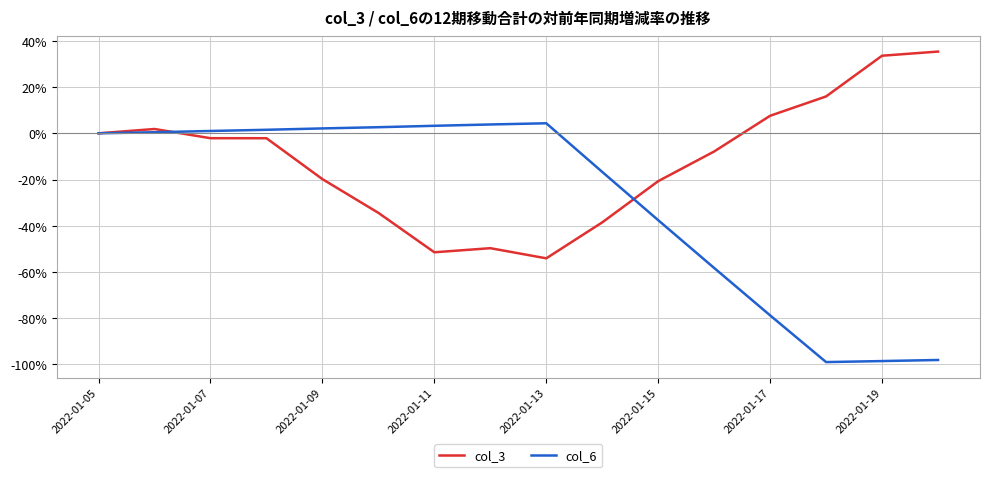

What is the highest value of the col_3 series?

35.4